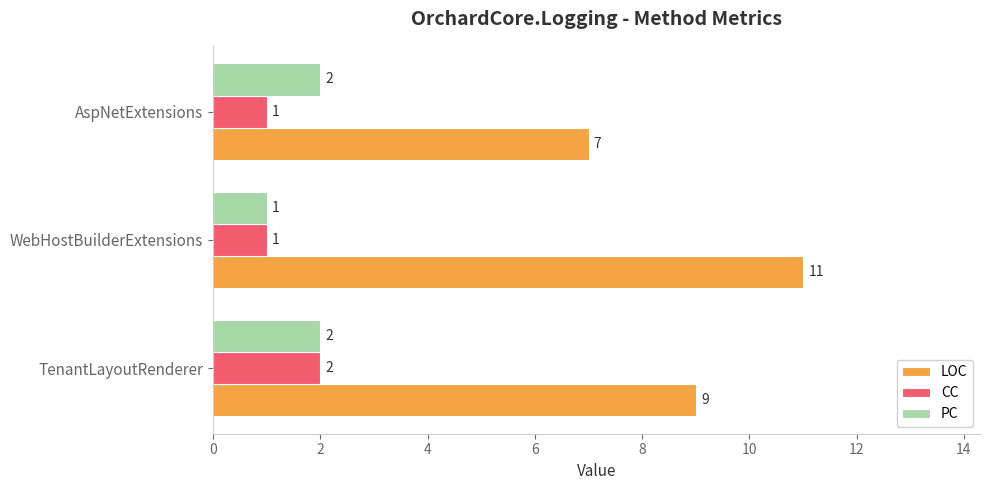

What is the difference between the highest and lowest values at AspNetExtensions?

6